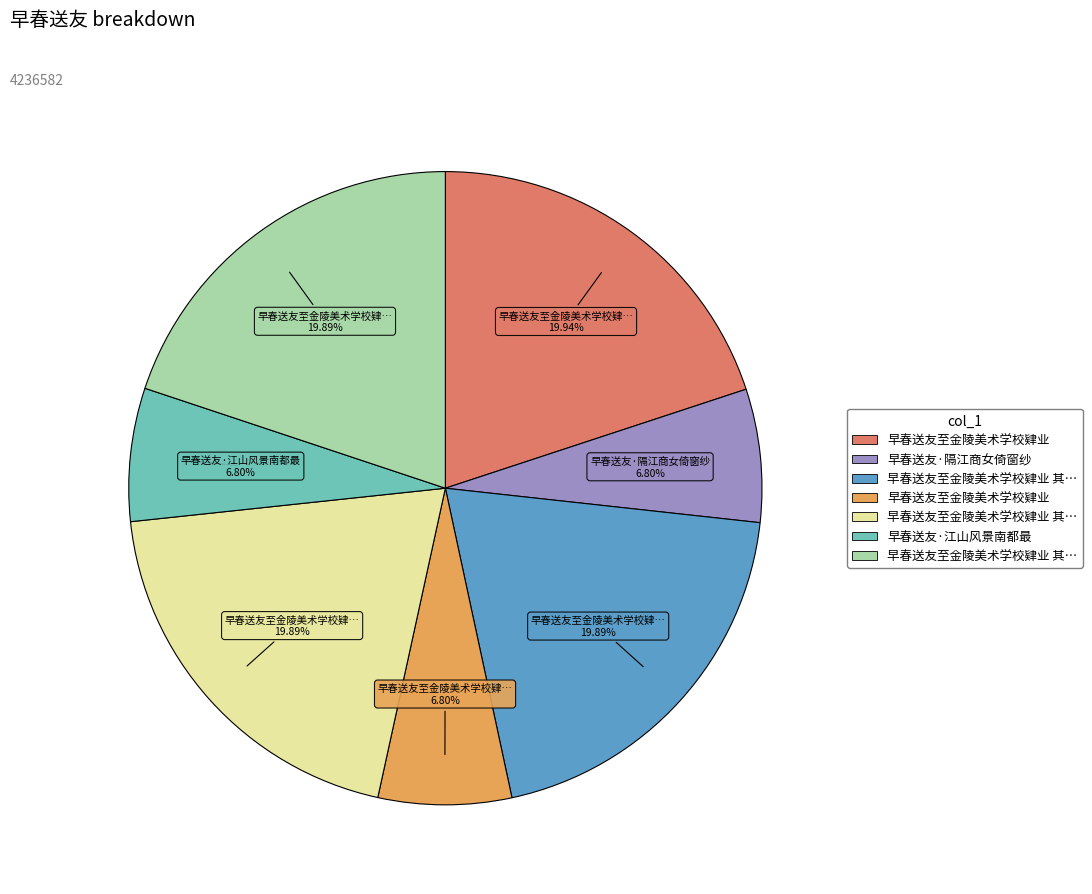

Is there a majority slice in this chart?

No